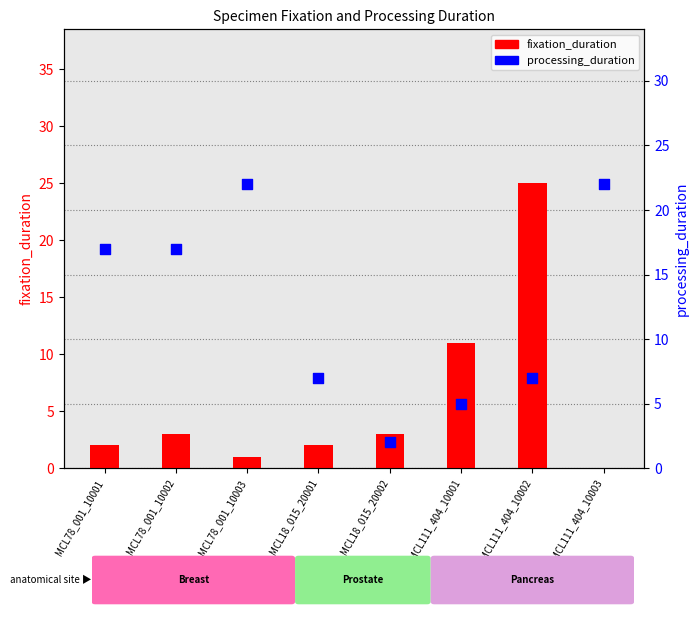

At which category is the sum across all series the highest?

MCL111_404_10002